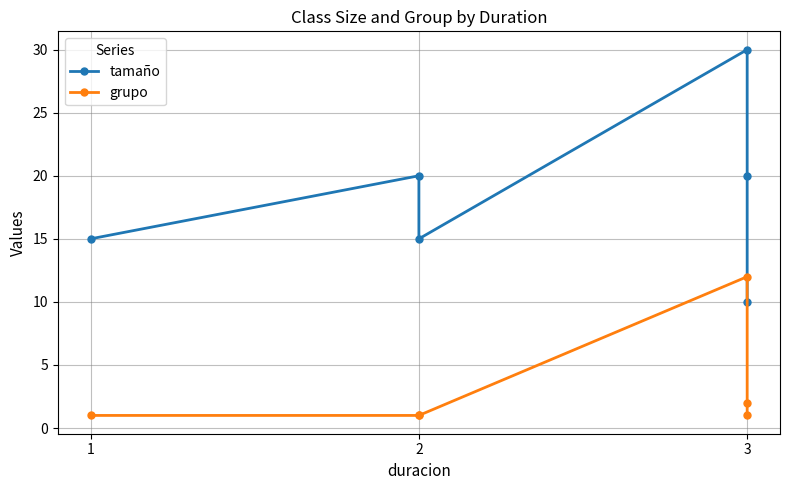

True or false: tamaño has a value of 30 at 3.

True